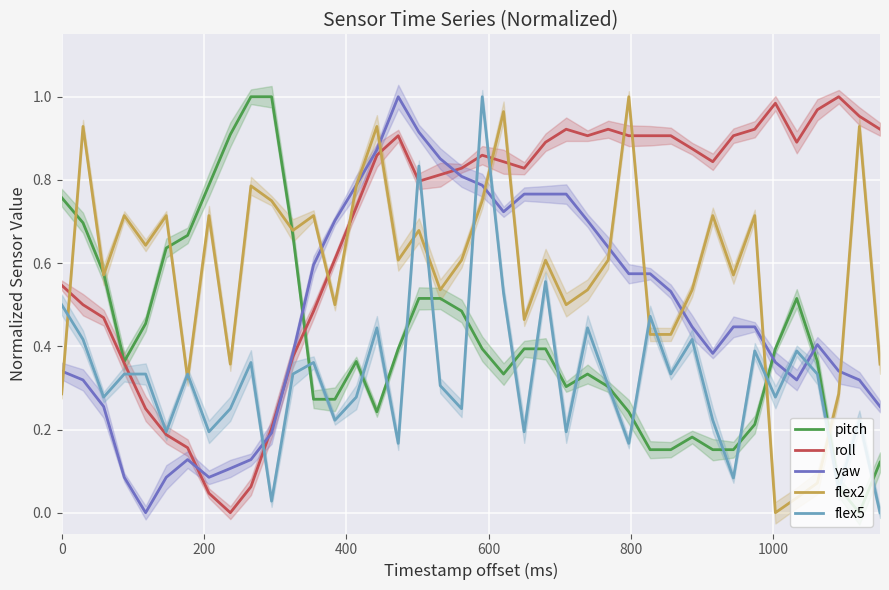

Is it true that flex2 equals 0.5 at 13?

True